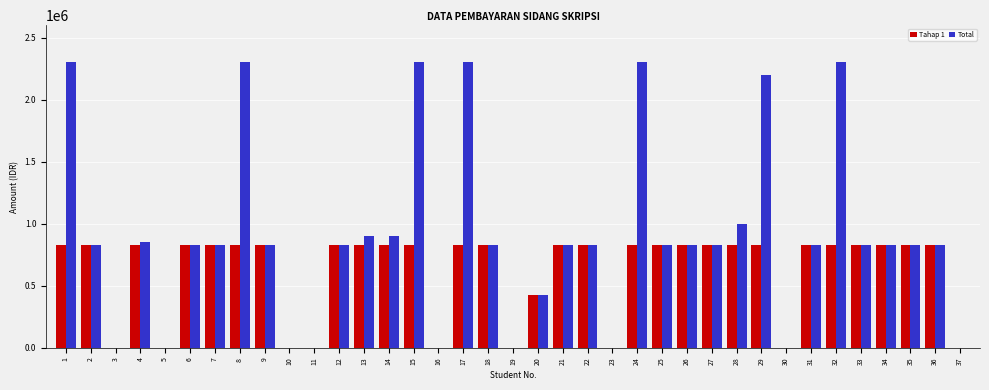

Count the number of categories in the chart.

37